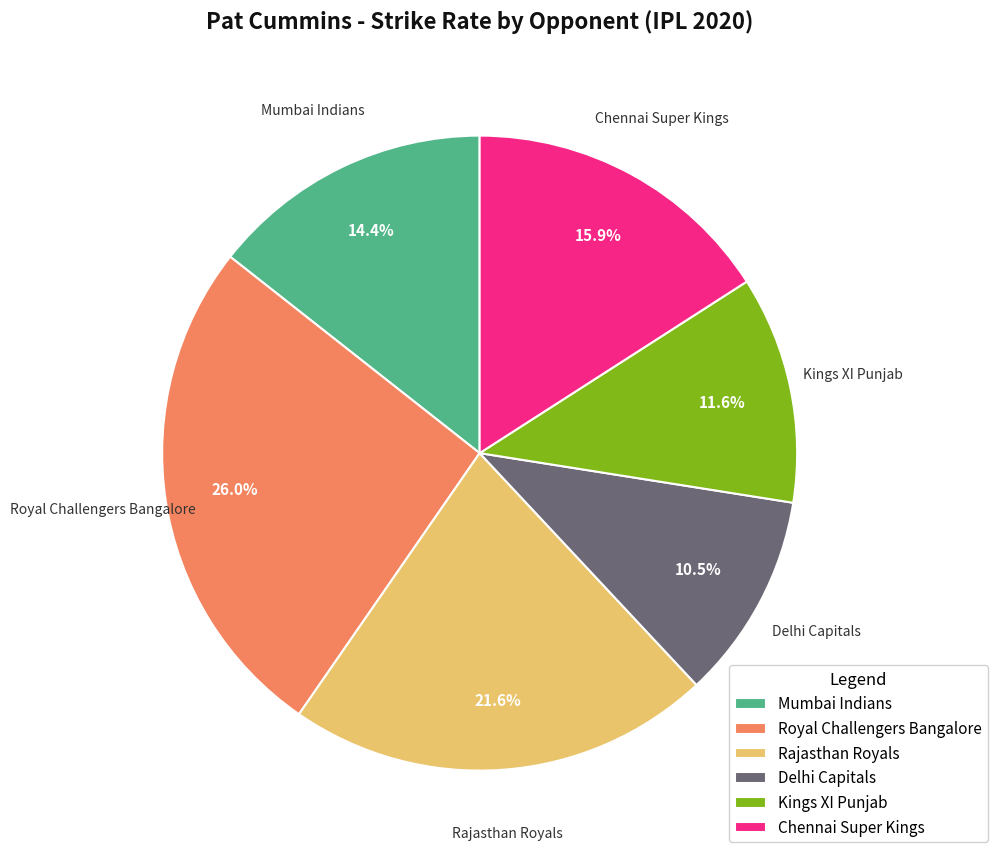

Is the sum of Chennai Super Kings and Mumbai Indians greater than half?

No